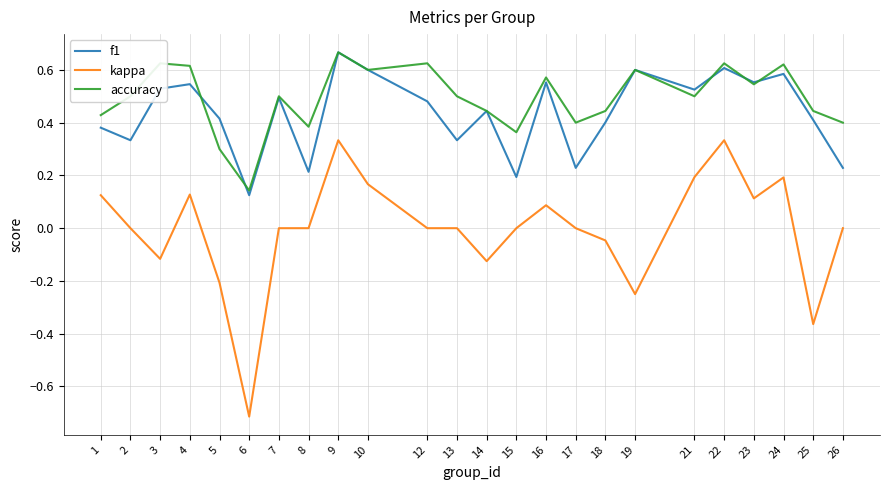

Is it true that kappa equals 0.2 at 23?

False